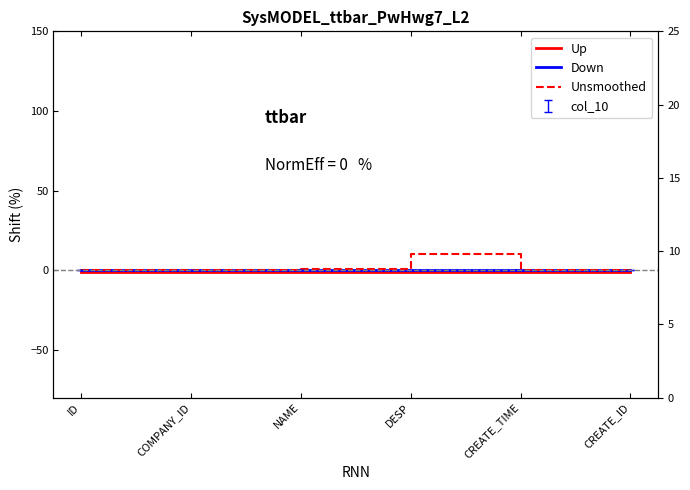

Between DESP and CREATE_TIME, which series saw the biggest shift?

Unsmoothed